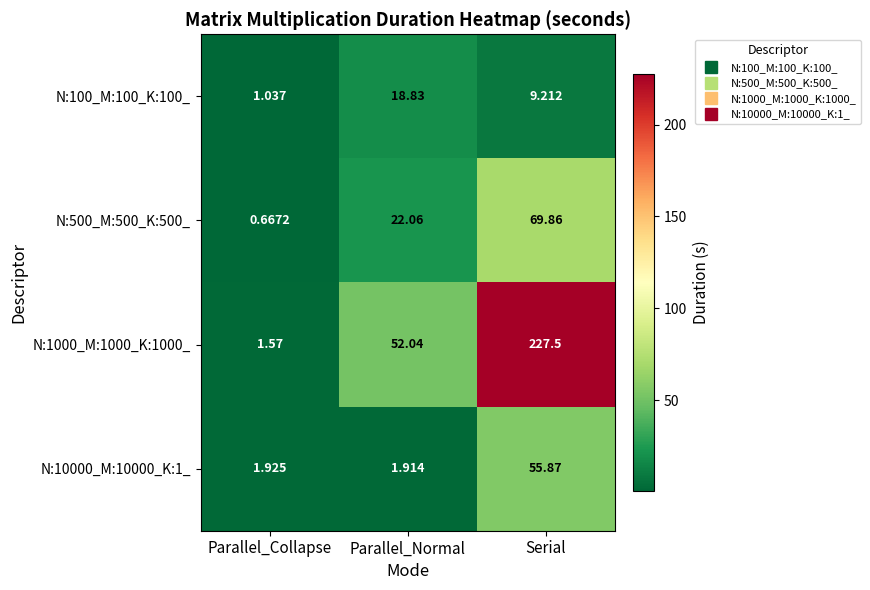

How many series are shown in this chart?

4